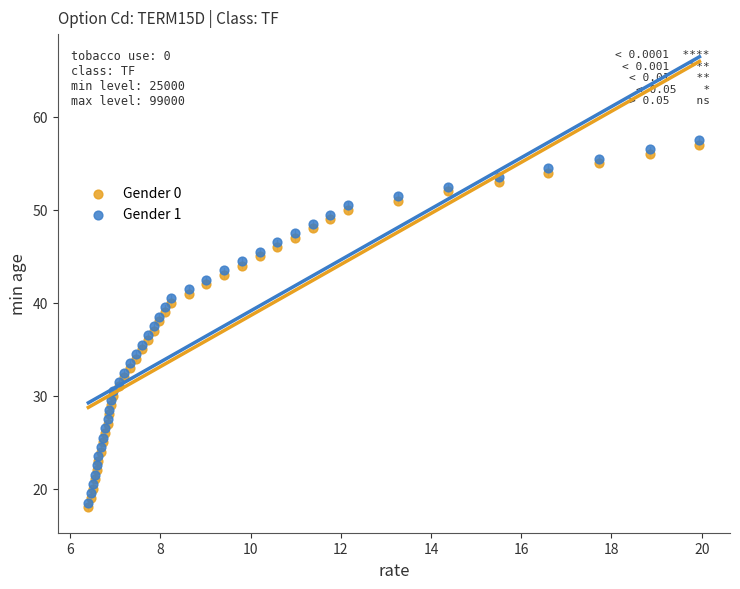

Which series reaches the minimum Y coordinate?

Gender 0